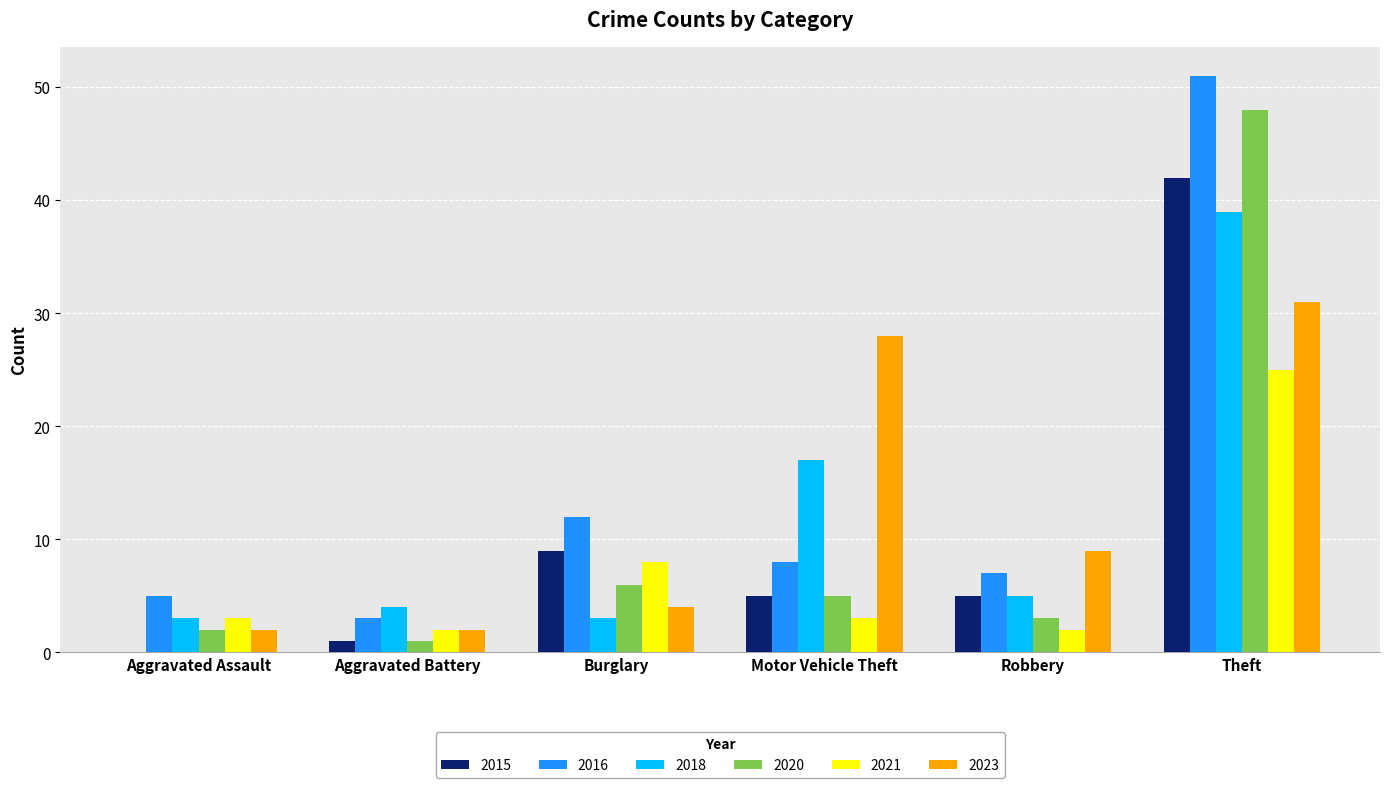

How many groups of bars are there?

6